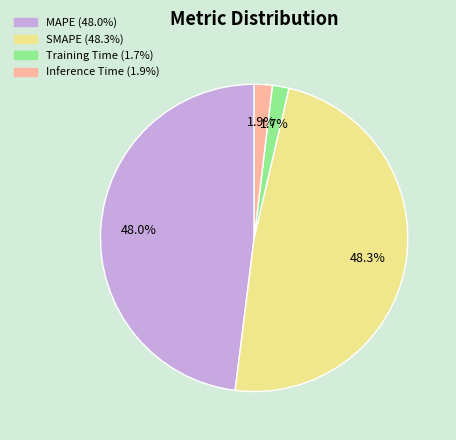

The SMAPE slice represents 48% of the pie. True or false?

True